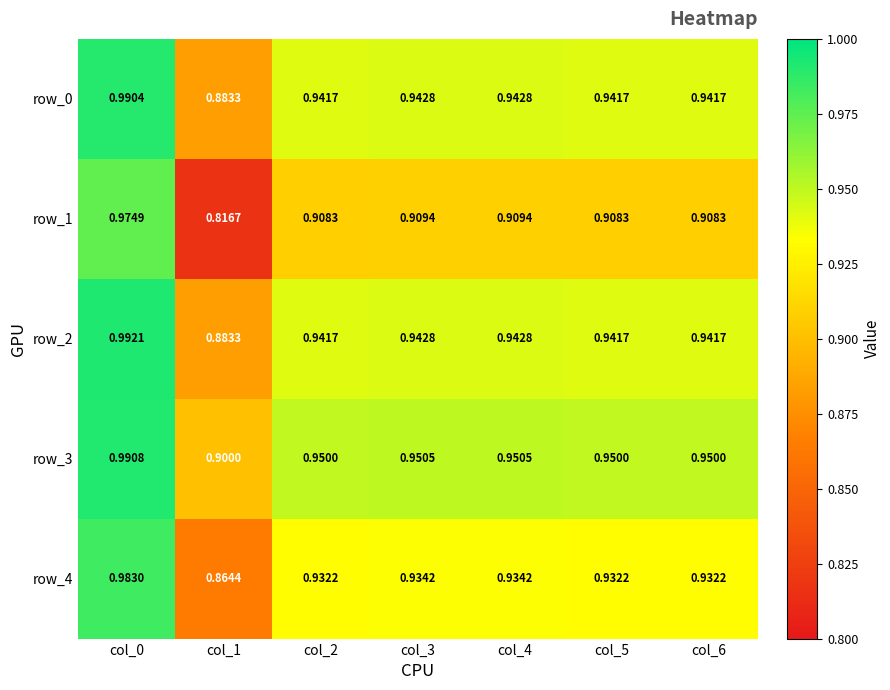

The row_0 series shows 0.9 at col_2. True or false?

True